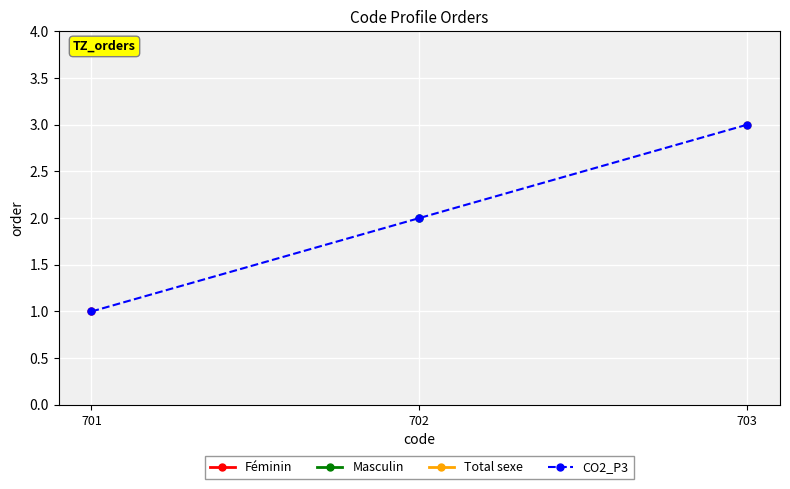

Reading left to right, extract all data points from this chart.

1	2	3